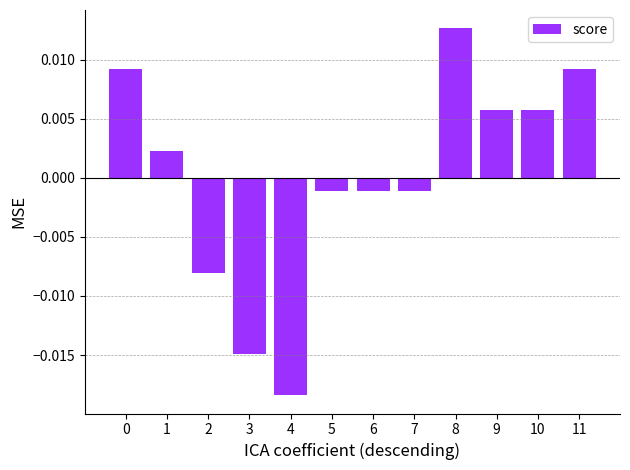

At which category does the chart reach its minimum across all series?

4